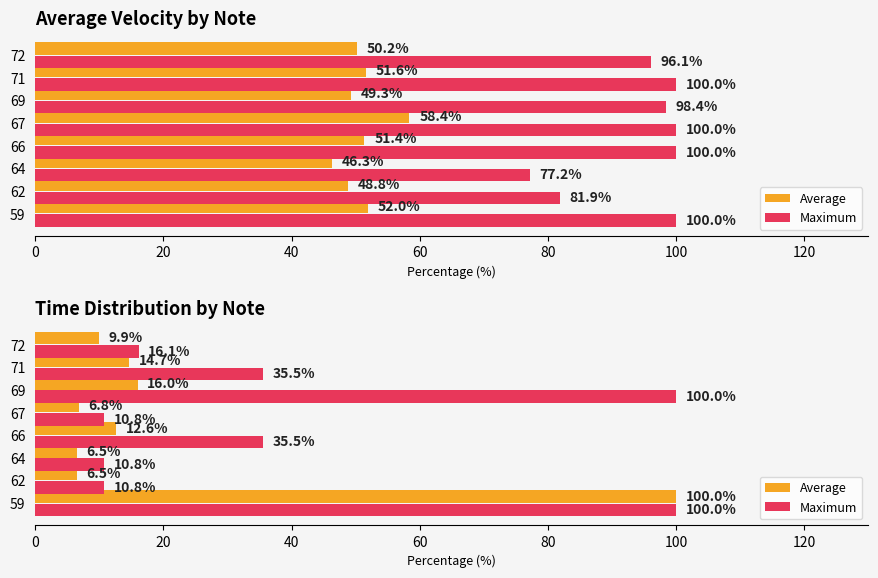

Is the value of Average at 59 greater than the value of Maximum at 69?

No